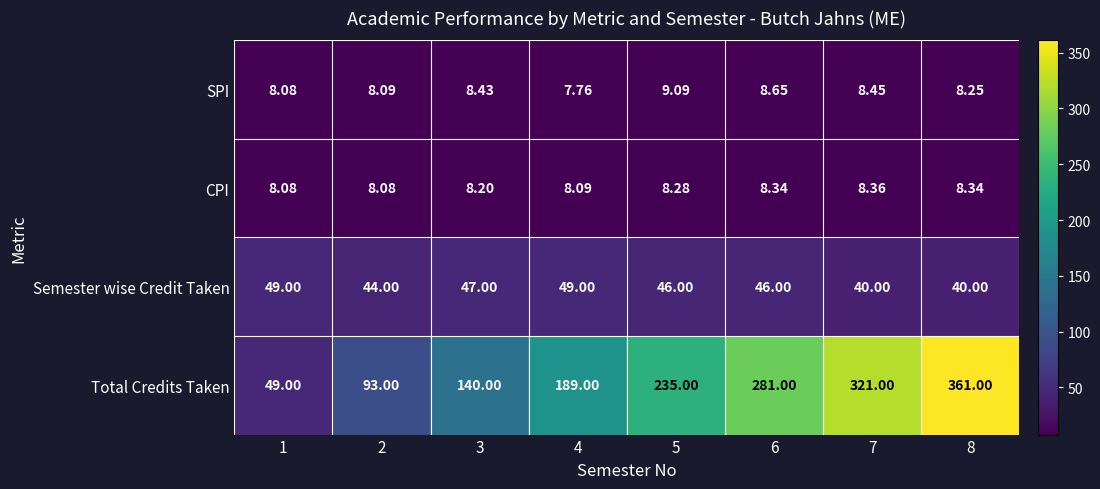

Which series has the largest range (max minus min)?

Total Credits Taken